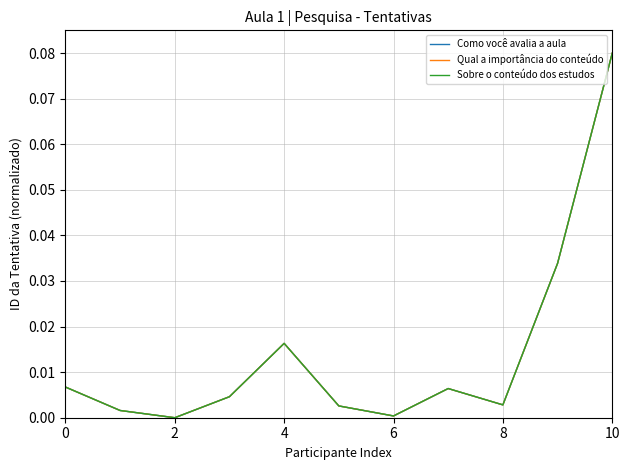

How many categories are shown in the chart?

11